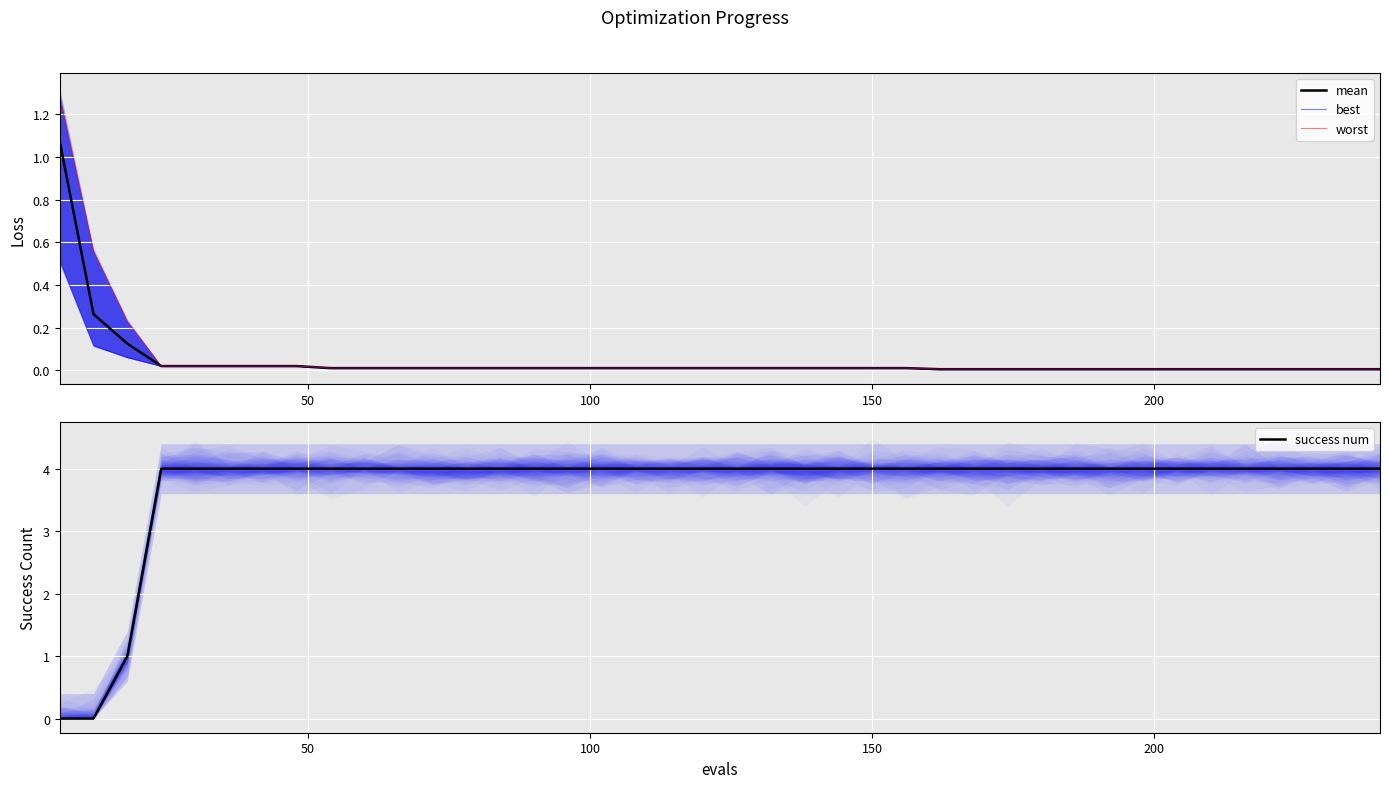

What is the average value of the worst series?

0.1